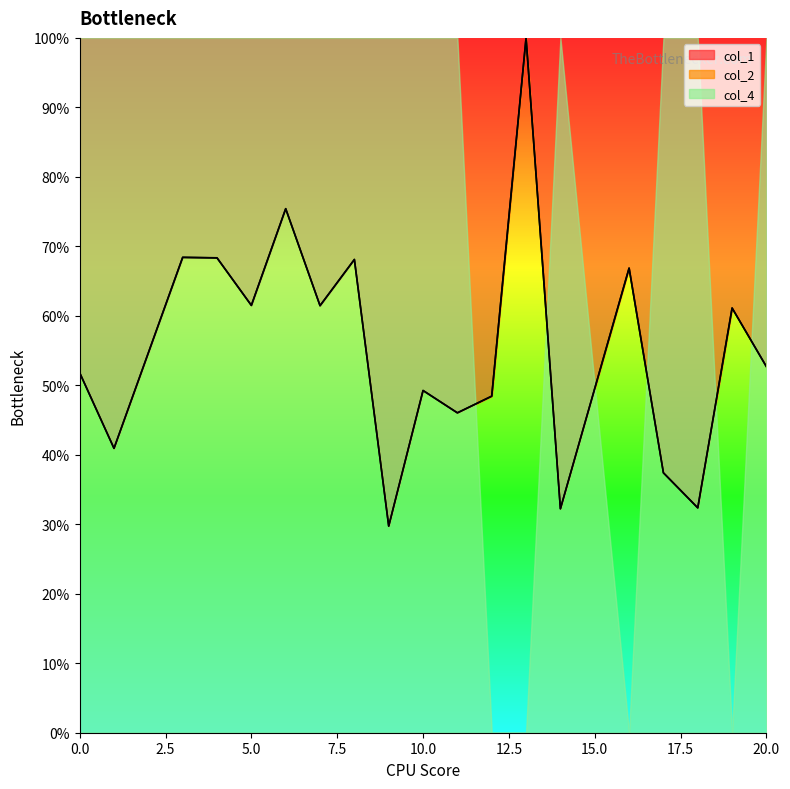

At which category does col_2 reach its first local peak?

3